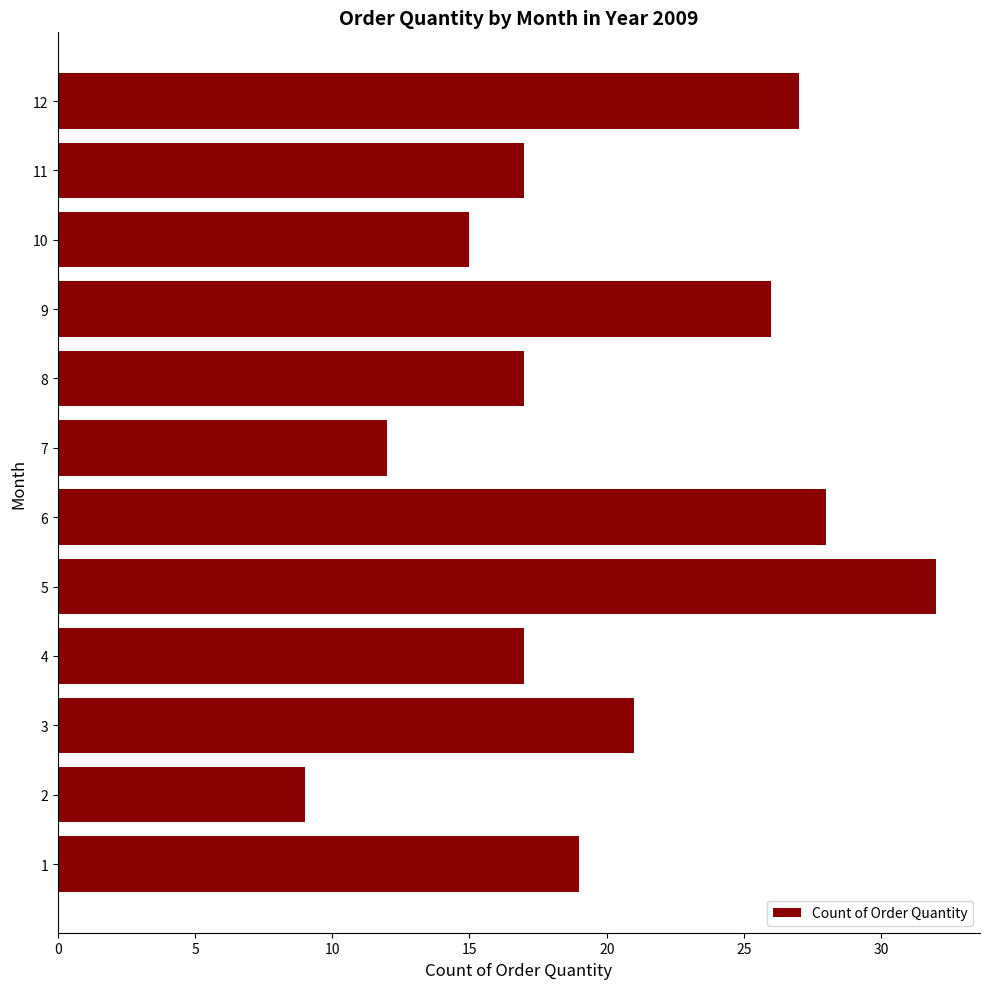

The chart shows a value of 45 at 6. True or false?

False